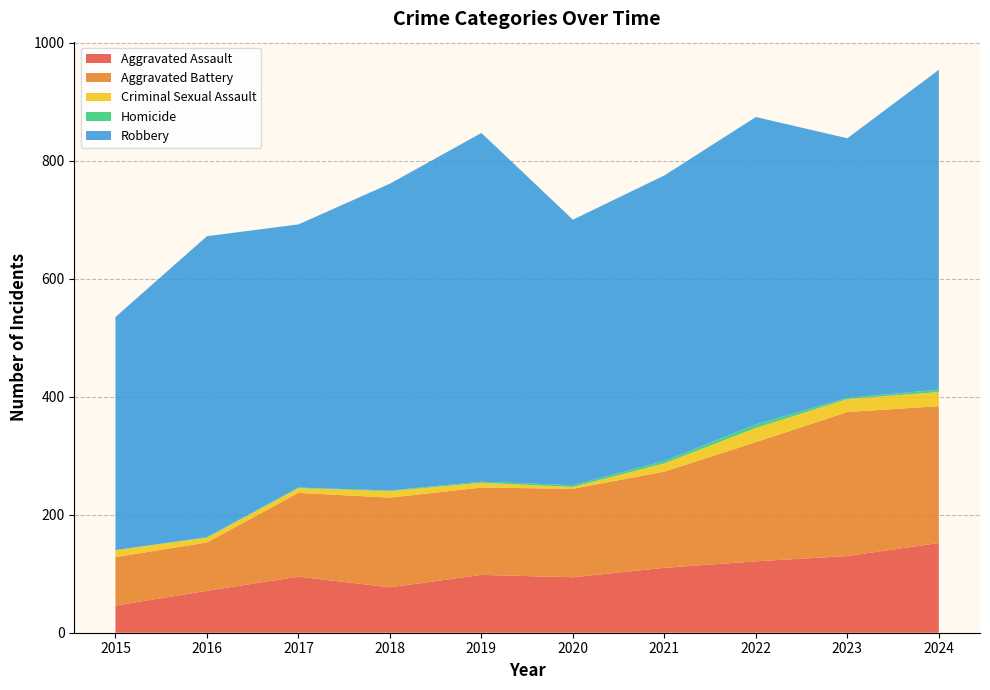

Reading left to right, list all the values displayed in this chart.

Aggravated Assault: 2015=46	2016=71	2017=95	2018=77	2019=98	2020=94	2021=110	2022=121	2023=130	2024=152
Aggravated Battery: 2015=82	2016=82	2017=142	2018=152	2019=148	2020=150	2021=163	2022=202	2023=244	2024=232
Criminal Sexual Assault: 2015=12	2016=8	2017=8	2018=11	2019=8	2020=3	2021=14	2022=24	2023=22	2024=24
Homicide: 2015=0	2016=1	2017=1	2018=1	2019=2	2020=3	2021=4	2022=6	2023=2	2024=4
Robbery: 2015=395	2016=510	2017=446	2018=520	2019=591	2020=450	2021=484	2022=521	2023=440	2024=542